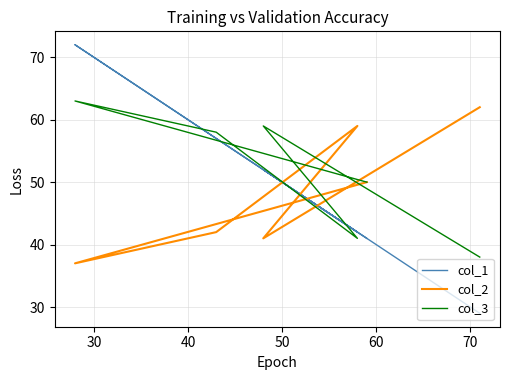

What is the total value across all series at 50?

157